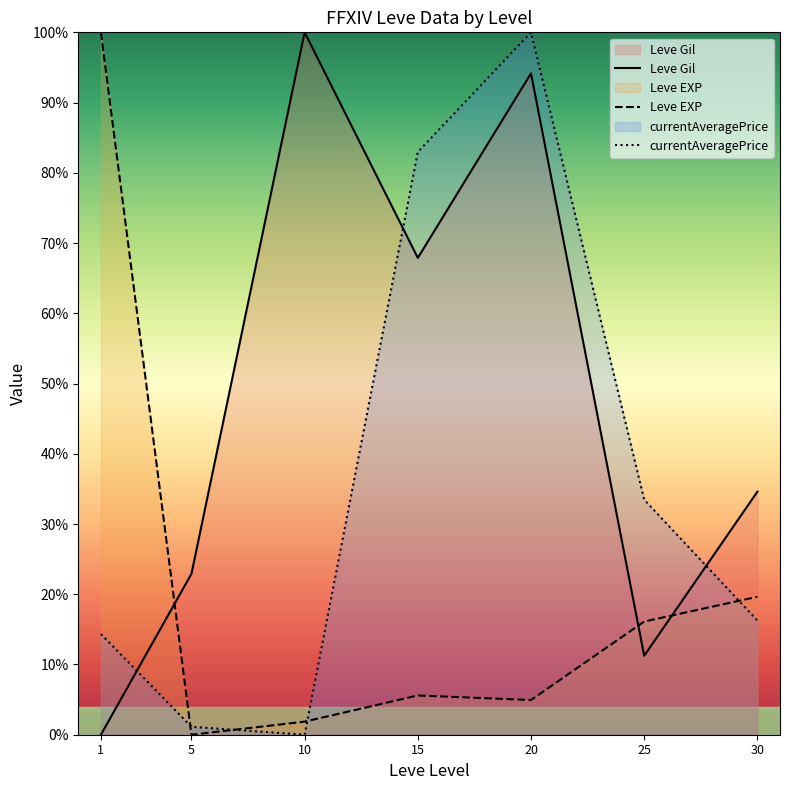

At 5, list the series in order from largest to smallest.

Leve Gil, currentAveragePrice, Leve EXP